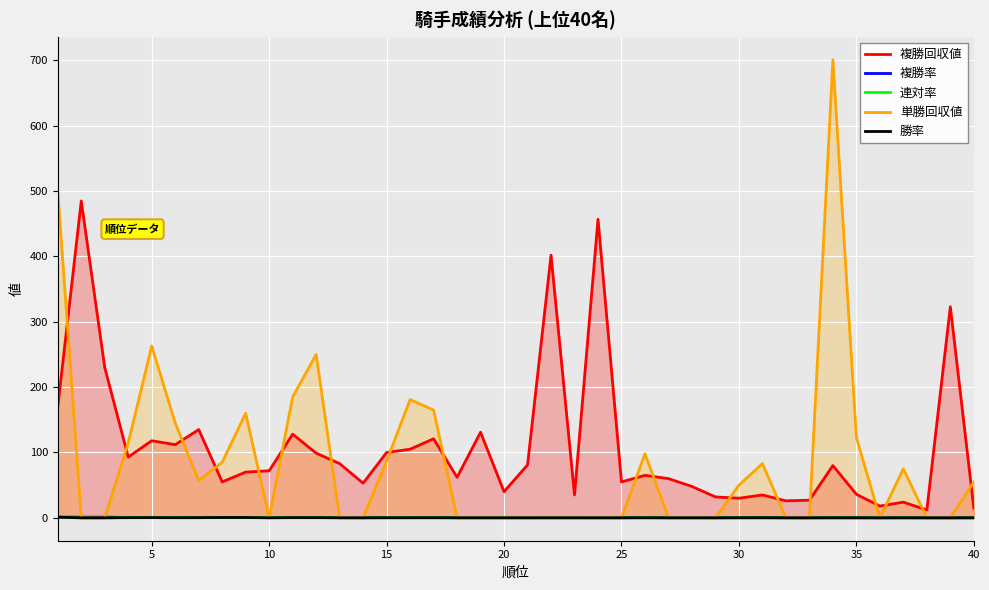

Which series has the widest spread of values?

単勝回収値